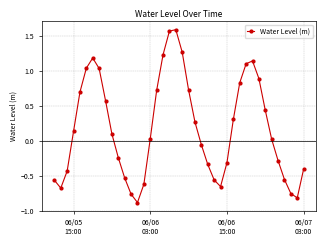

What is the difference between the second highest and second lowest values?

2.4